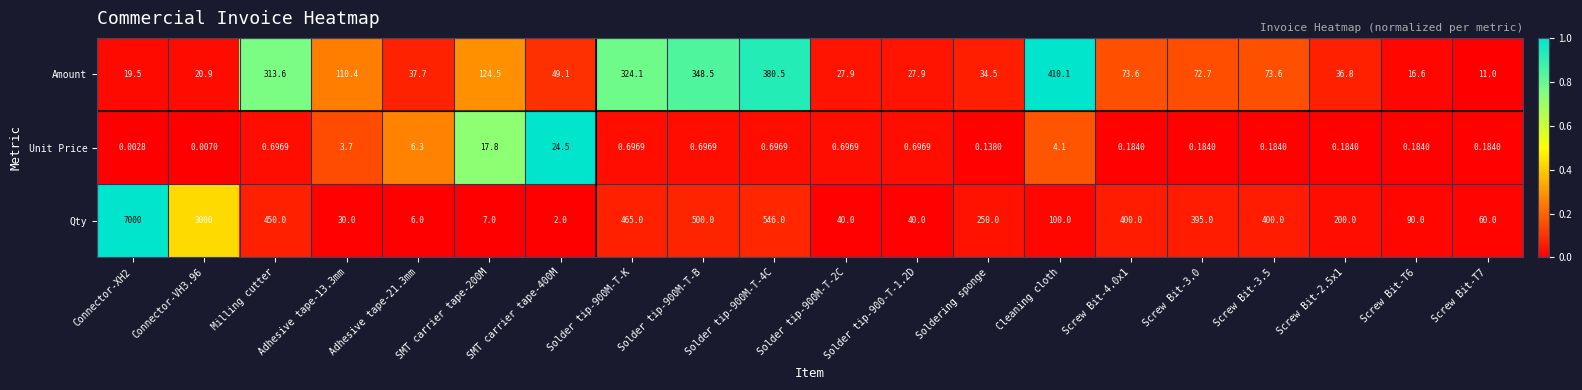

List the series in order of their peak value, highest first.

Qty, Amount, Unit Price